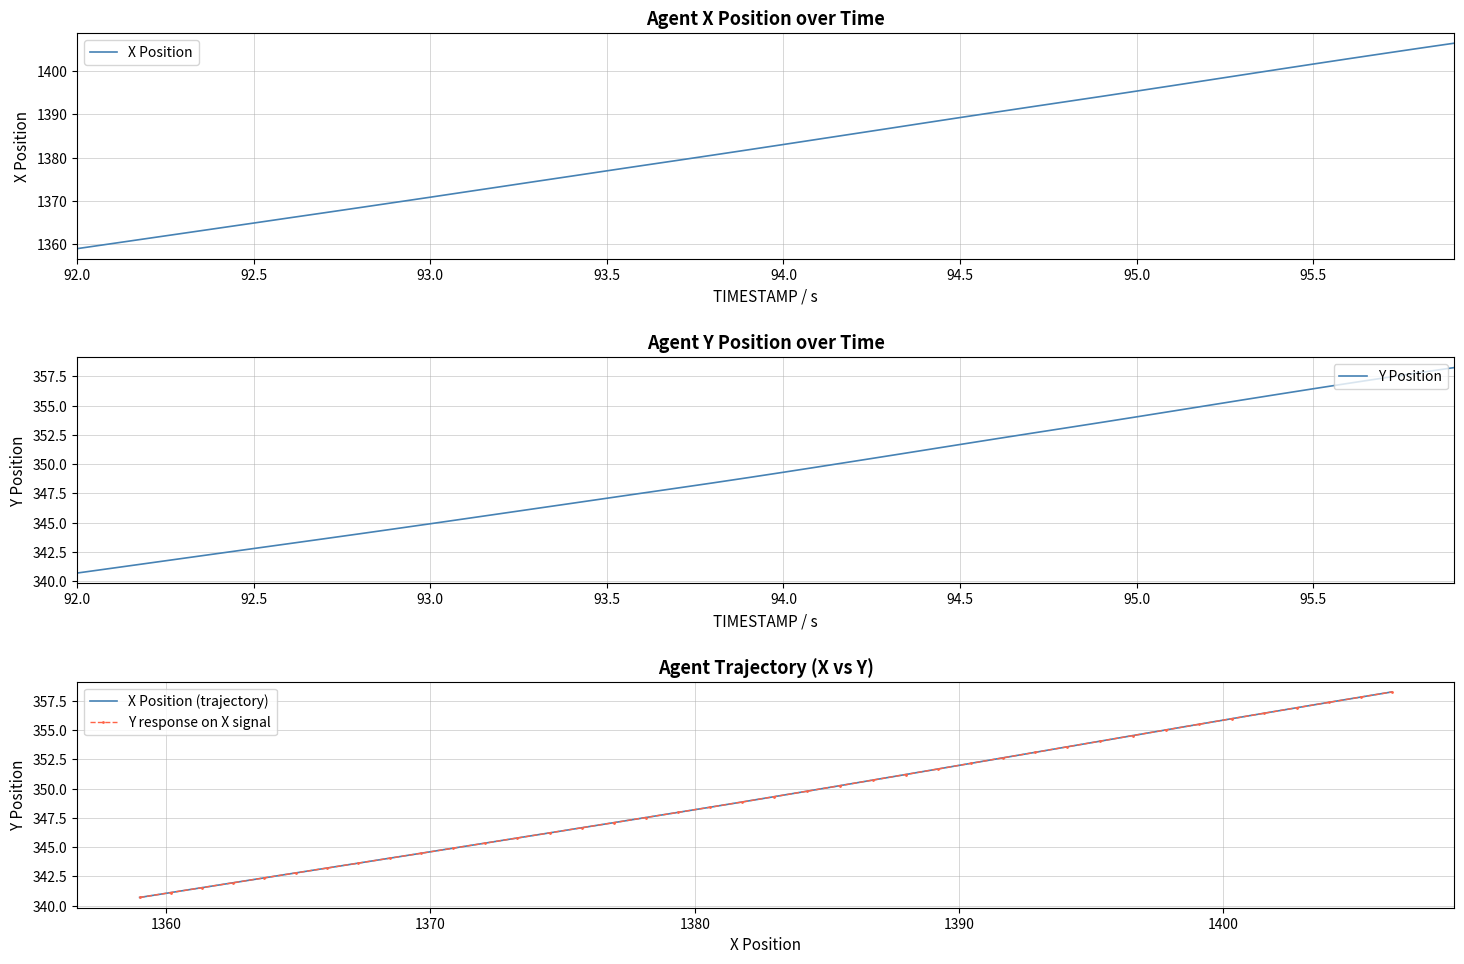

Which series has the largest total across all categories?

X Position